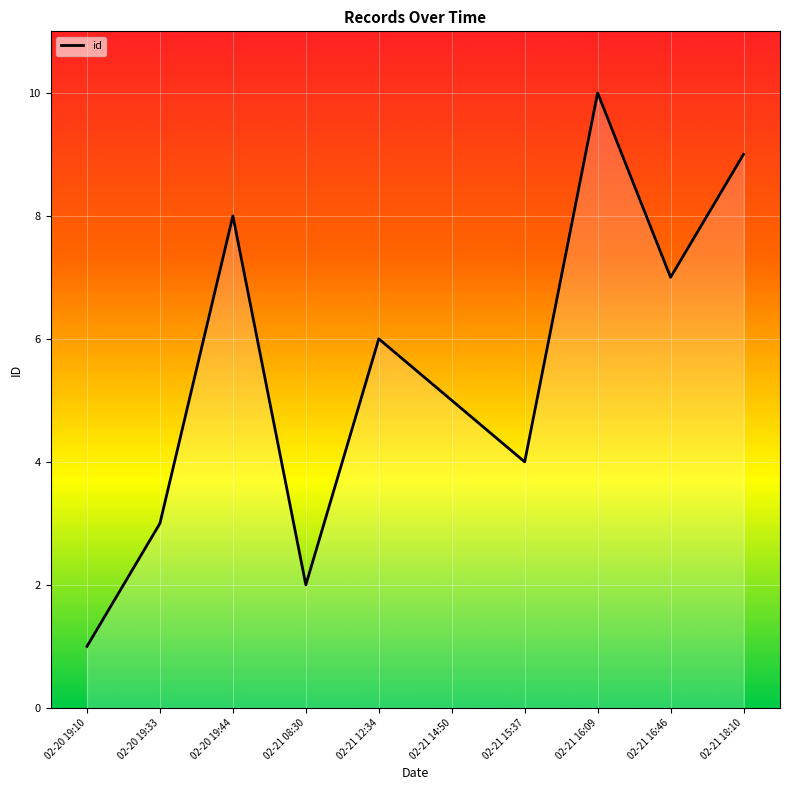

What is the sum of the values at 02-21 16:09 and 02-21 18:10?

19